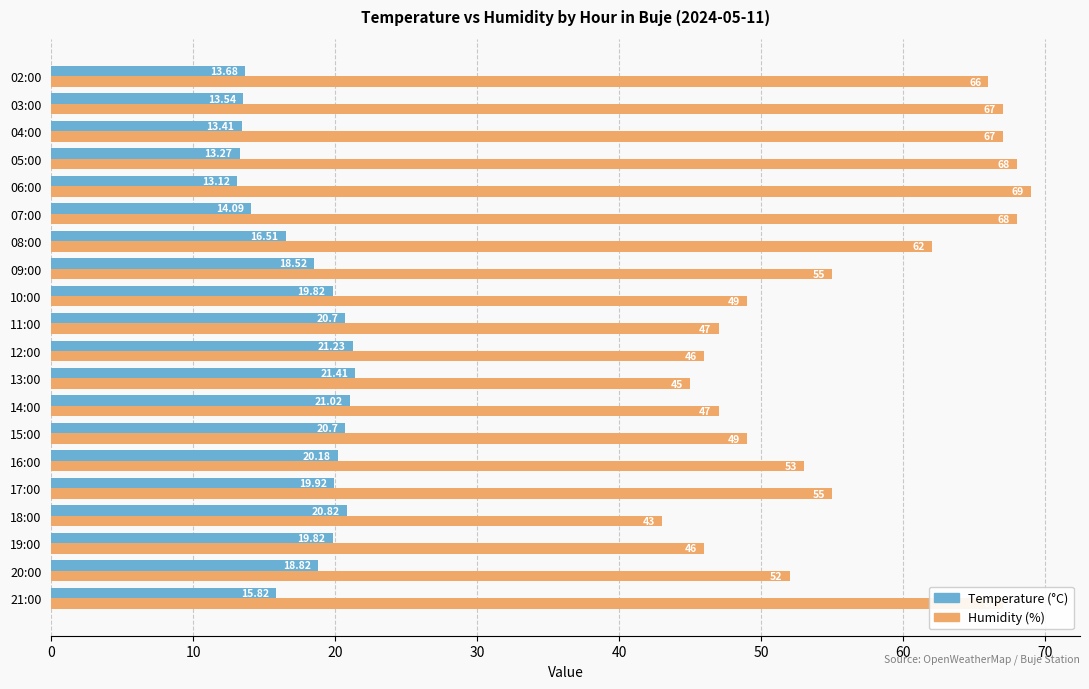

Rank the series by their maximum value, from highest to lowest.

Humidity (%), Temperature (°C)